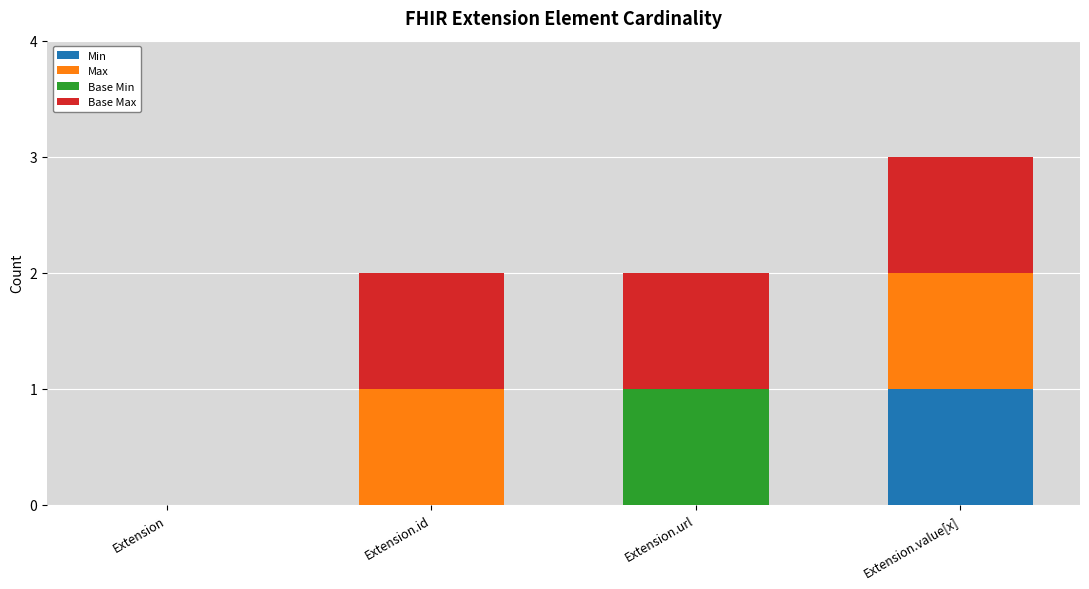

True or false: Min has a value of -1 at Extension.

False